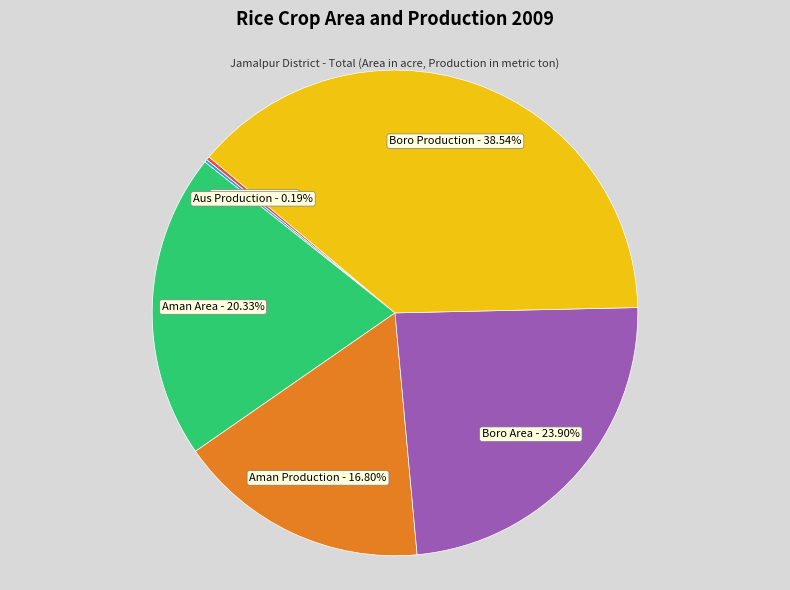

Is there any slice that represents more than half of the pie?

No